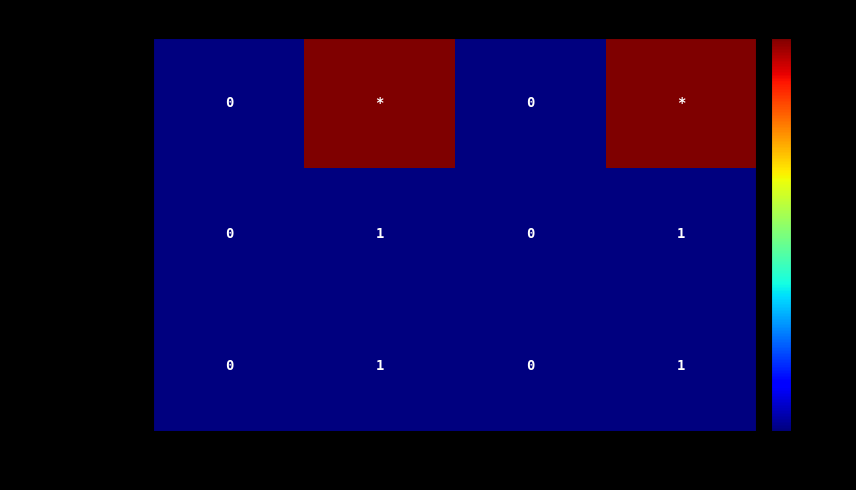

Count the COSEHeader.1 values in the range 0 to 1.

4